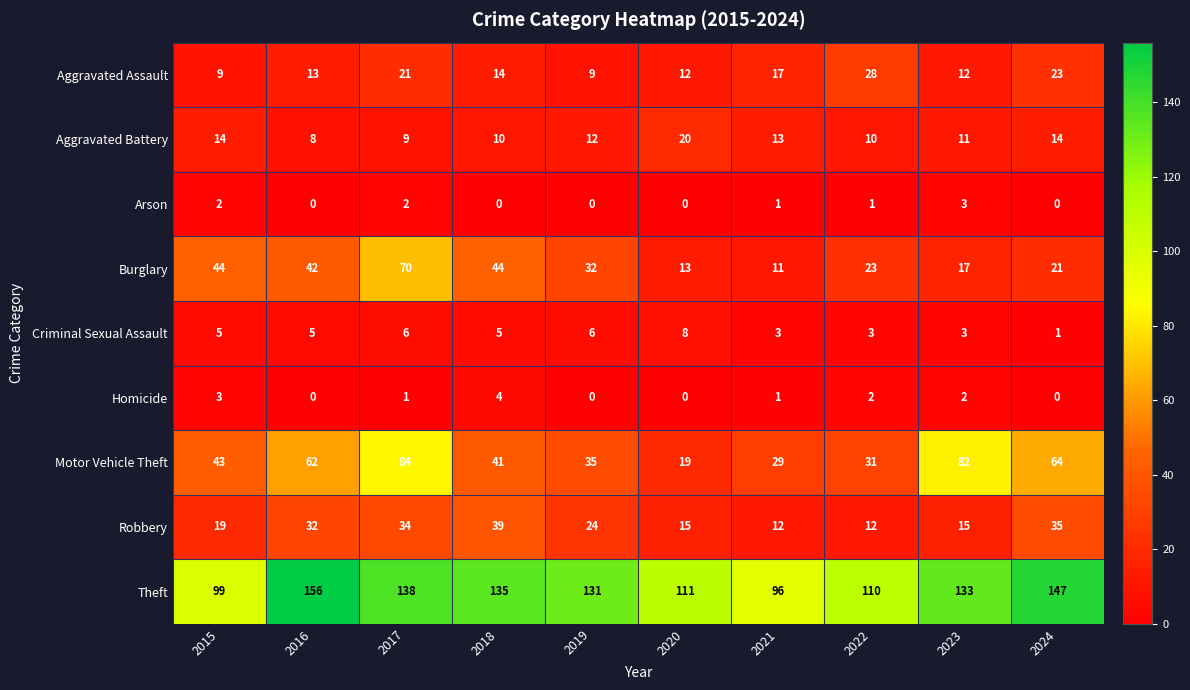

The value of Homicide at 2020 is 0. True or false?

True